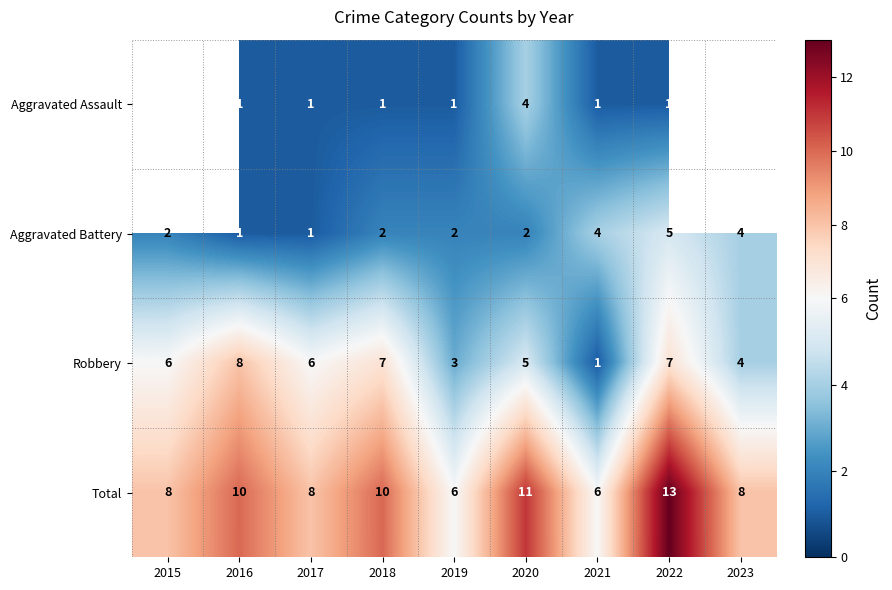

Rank the series at 2022 from lowest to highest value.

Aggravated Assault, Aggravated Battery, Robbery, Total